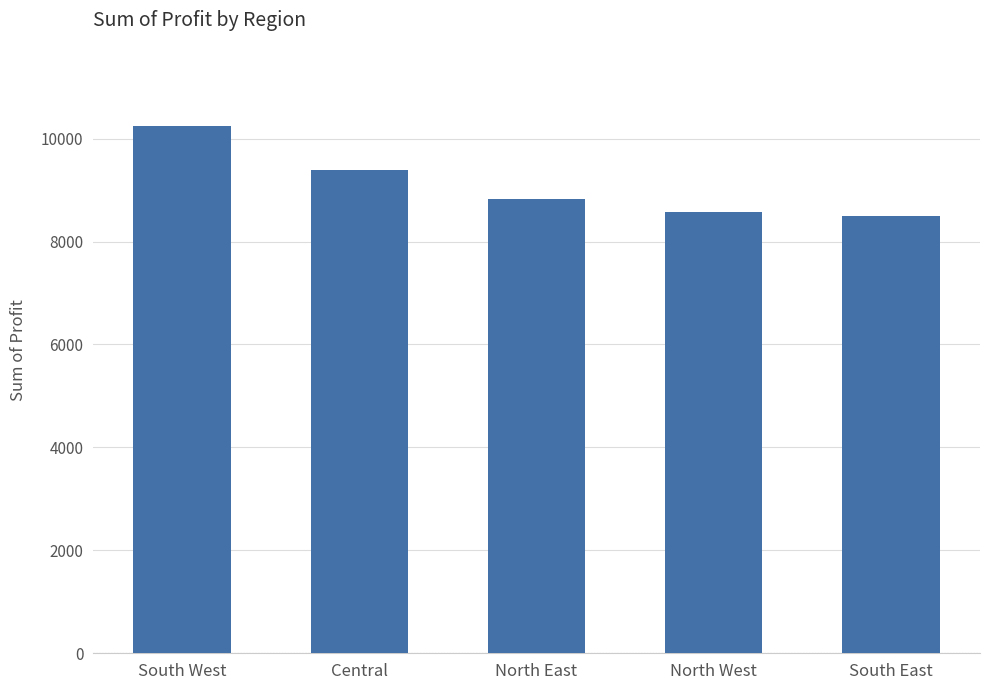

What is the value of the 4th bar from the left?

8579.5